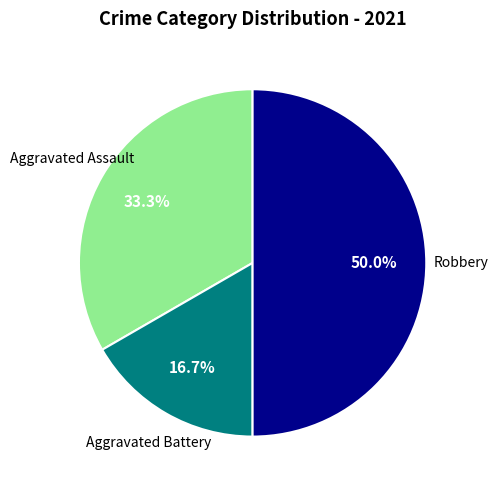

Combined, do Aggravated Battery and Robbery account for over 50%?

Yes